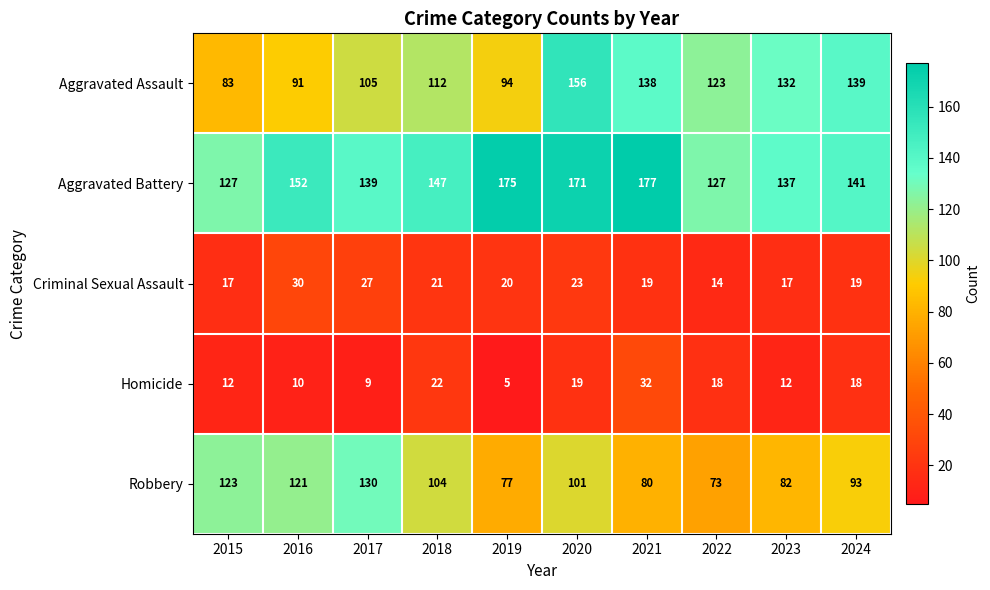

How many data points does each series have?

10